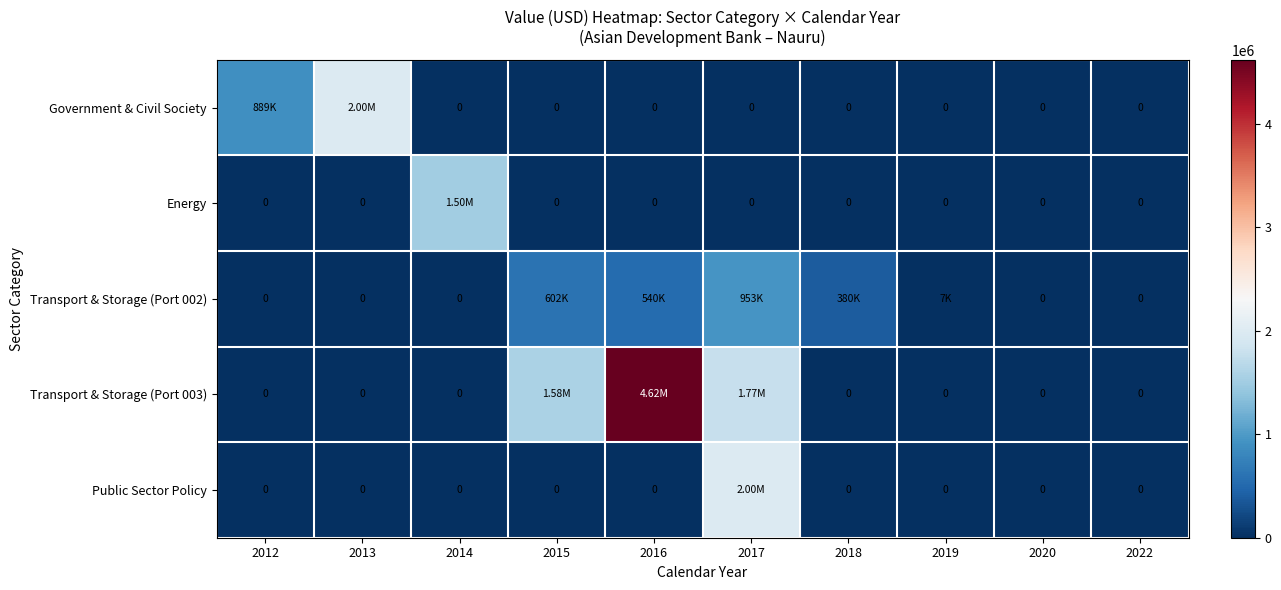

Which has a higher value, 2012 or 2020?

2012